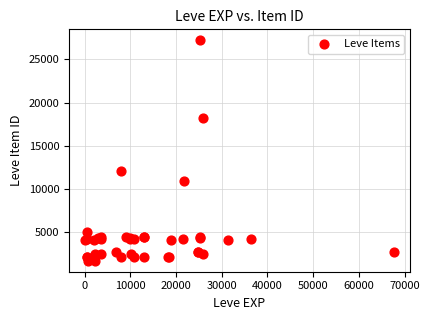

What Y value in the scatter plot is closest to 14448?

12018